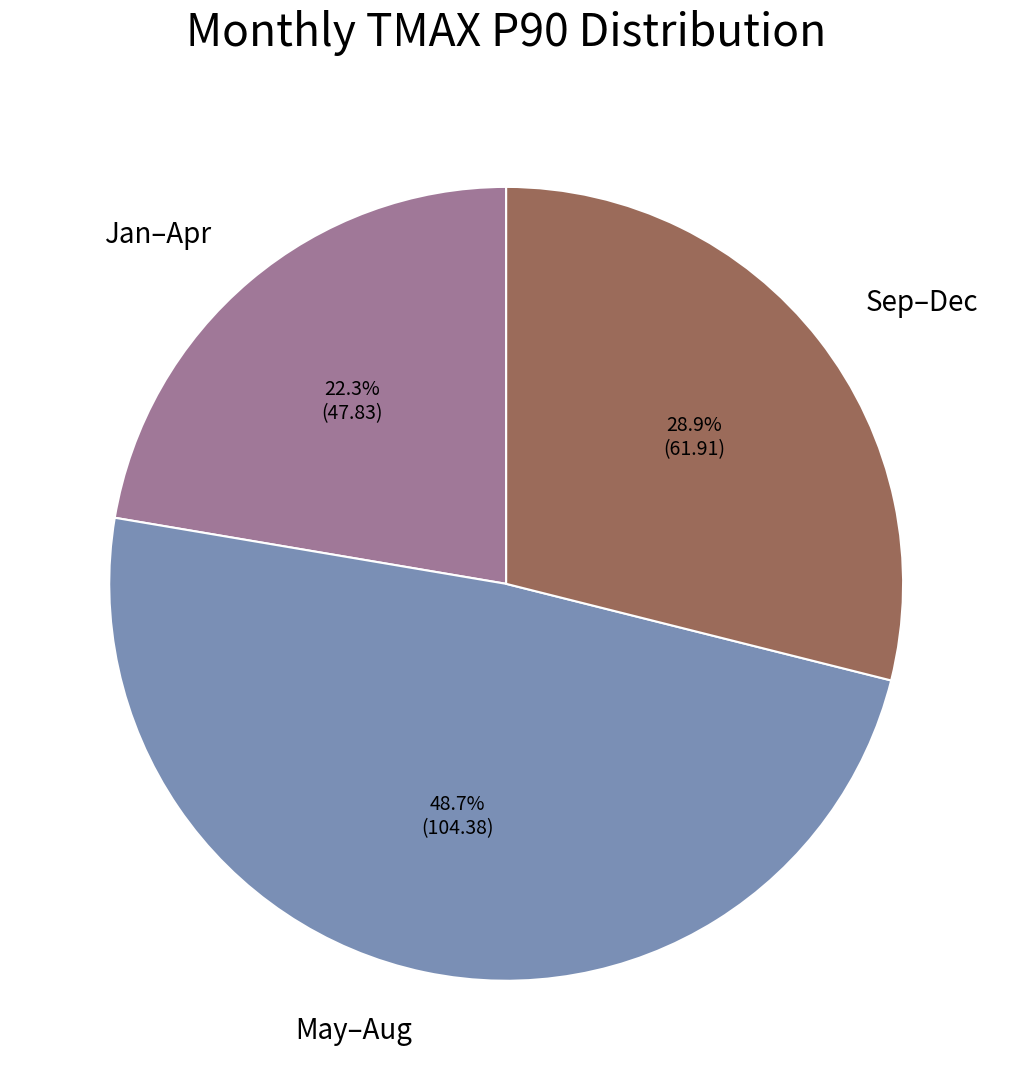

Which category has the biggest portion of the pie?

May–Aug